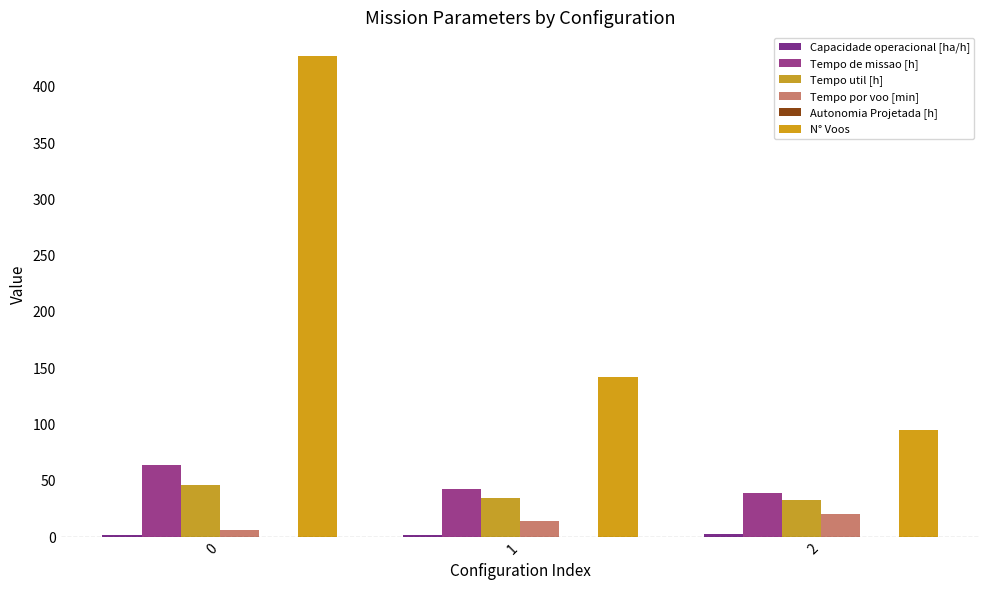

List the series in order of their peak value, lowest first.

Autonomia Projetada [h], Capacidade operacional [ha/h], Tempo por voo [min], Tempo util [h], Tempo de missao [h], N° Voos